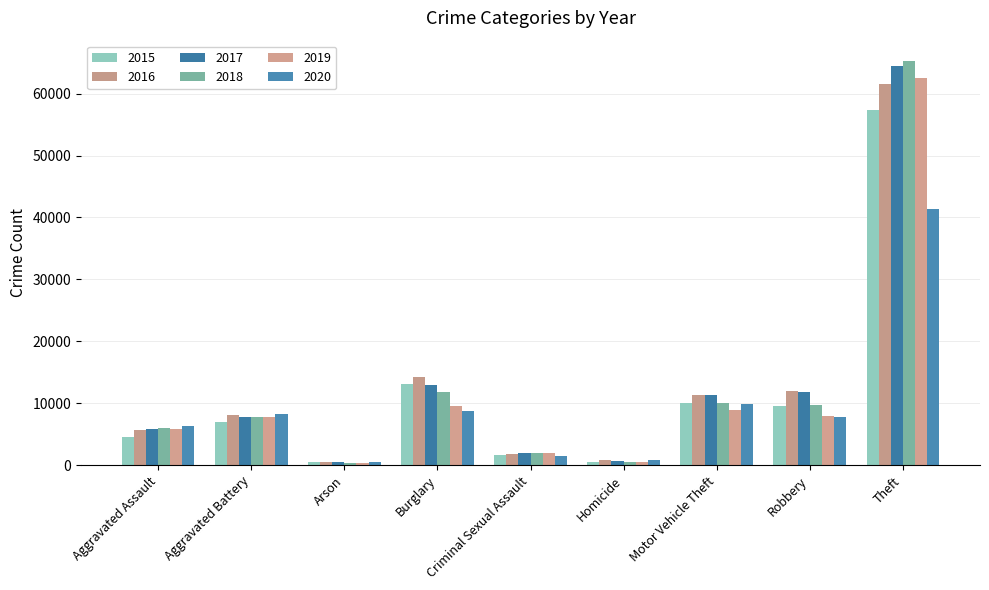

What is the difference between the maximum and minimum values in the 2019 series?

62121